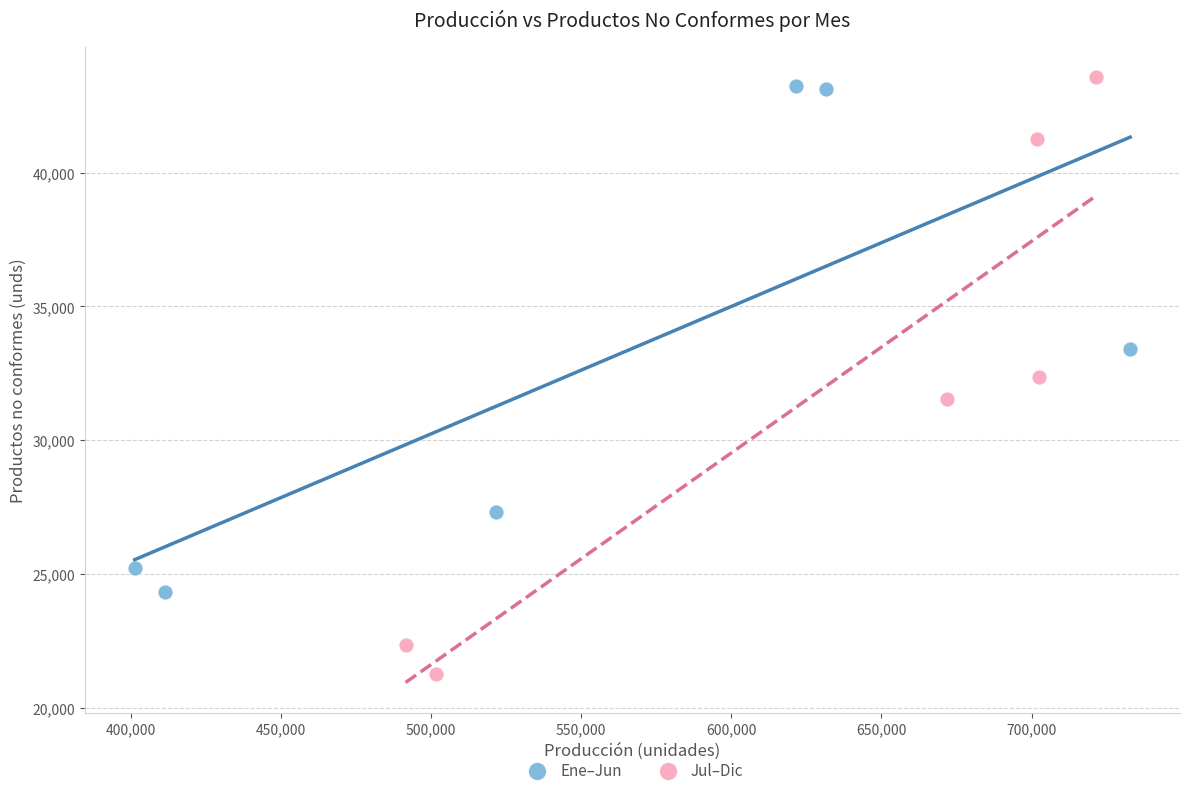

What are all the series names shown in the legend?

Ene–Jun, Jul–Dic